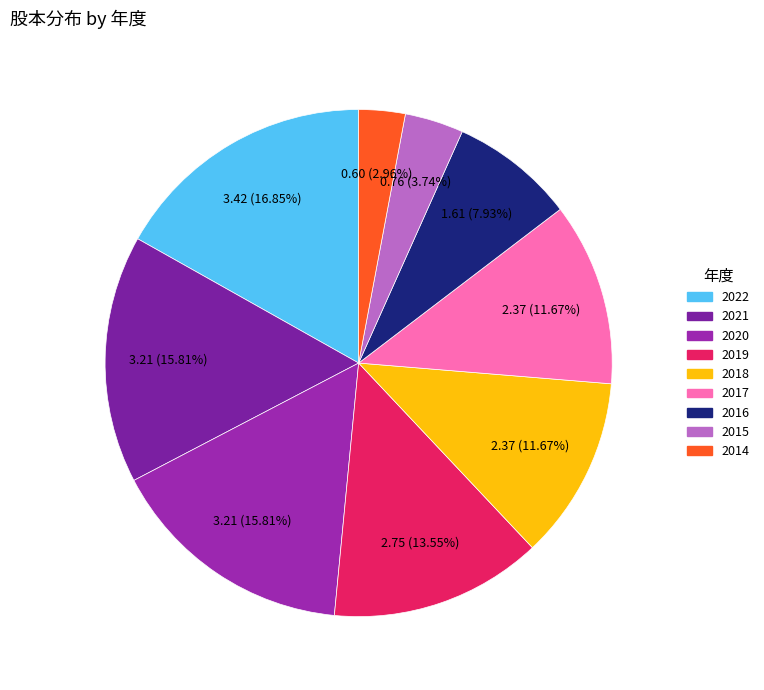

To the nearest percent, what portion does 2021 represent?

16%